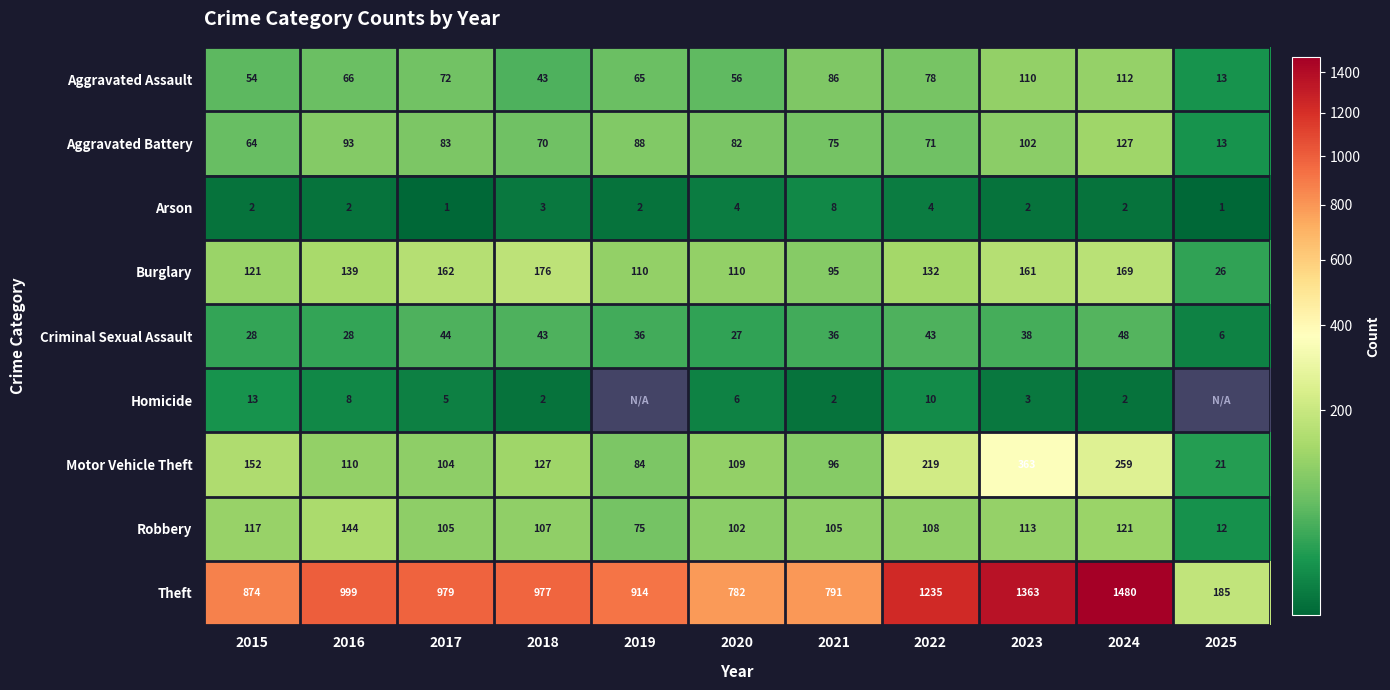

What is the total value across all series at 2015?

1425